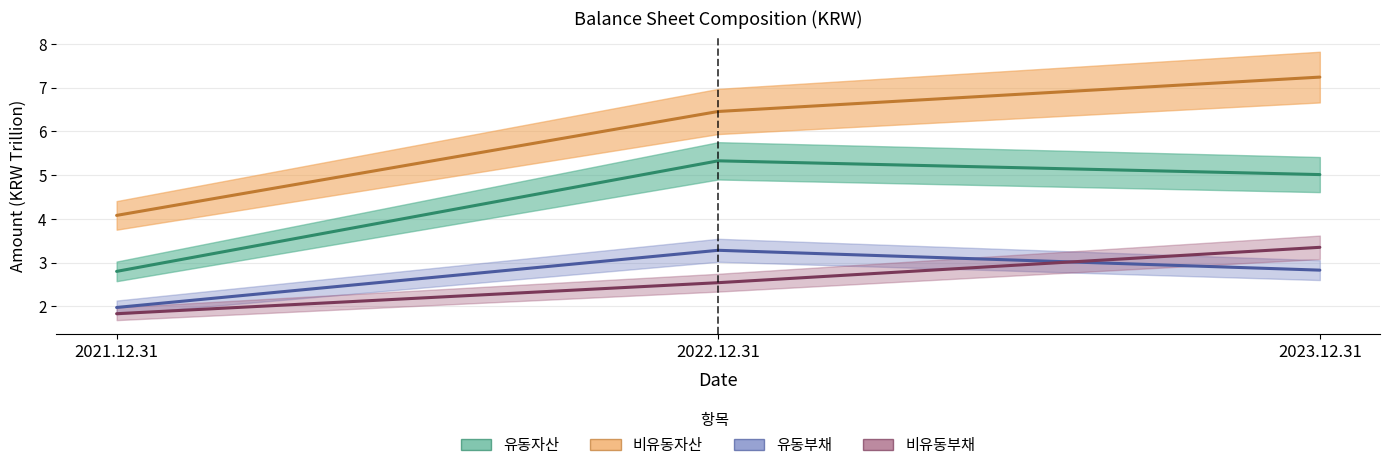

What is the label of the 2nd point from the right?

2022.12.31